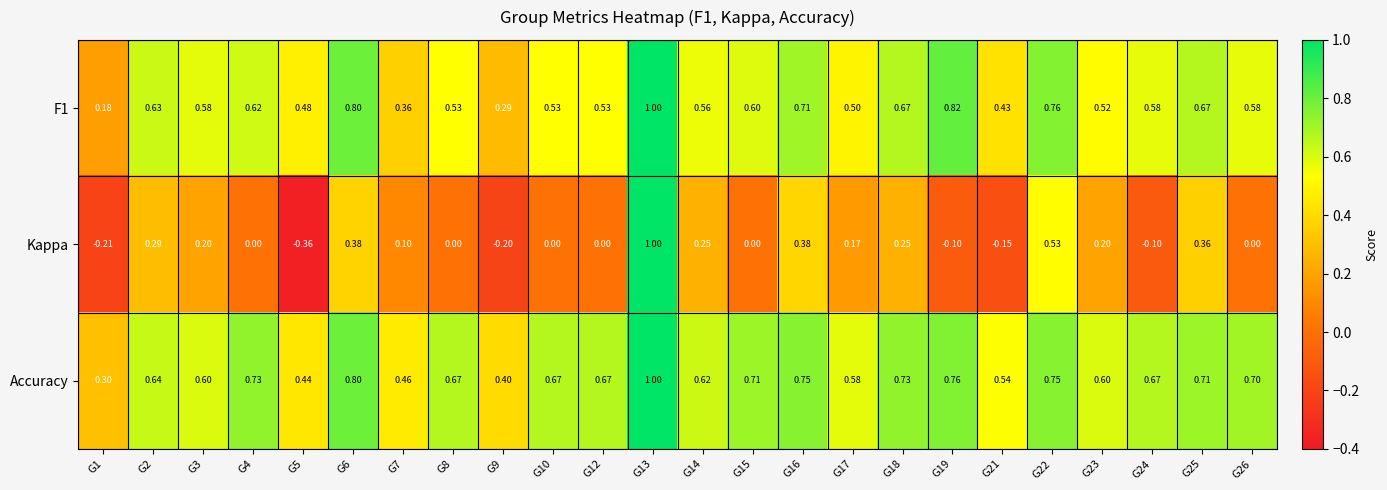

Is the value of Accuracy at G4 greater than the value of Kappa at G9?

Yes